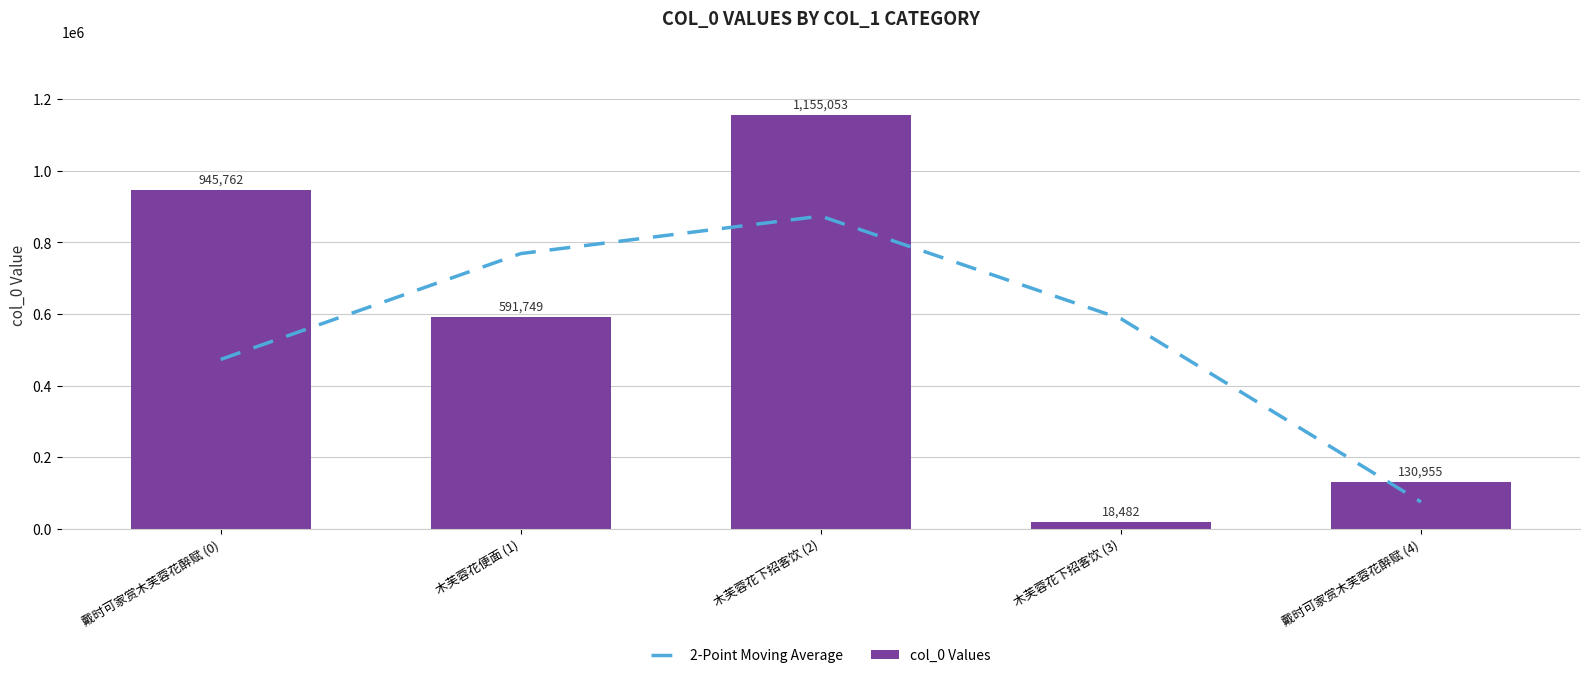

What is the difference between the second highest and second lowest values in the col_0 Values series?

814807